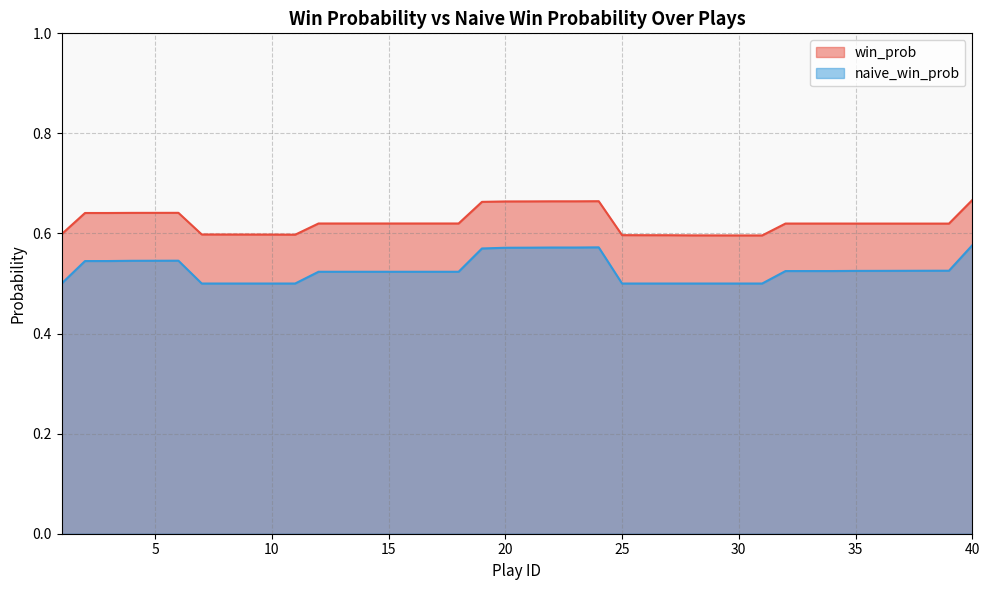

Which has a higher value, 20 or 39?

20